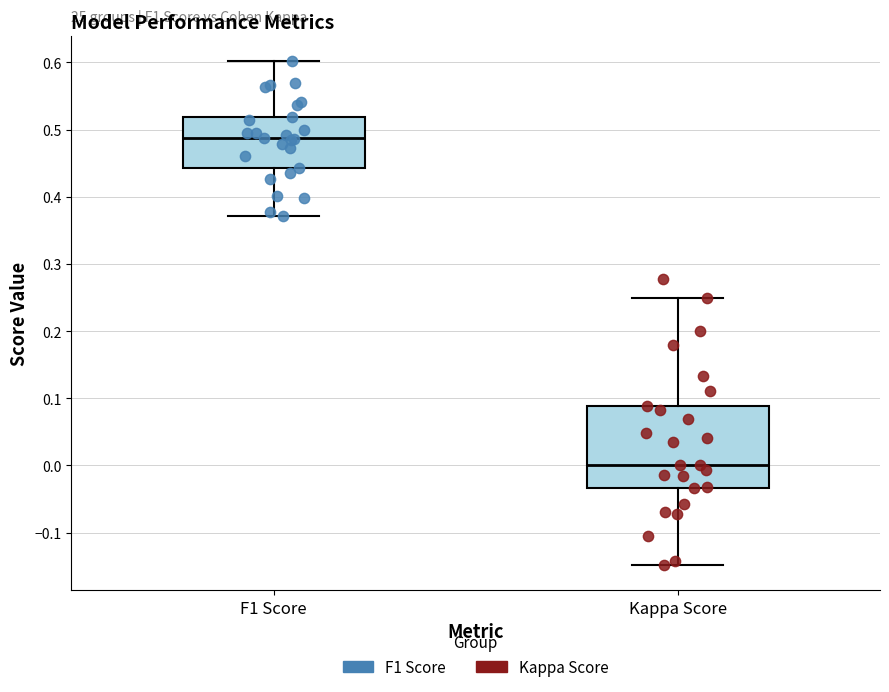

Reading left to right, transcribe this box plot: for each box, give where its median line is, the range the box spans, and where its two whiskers end, as read against the y-axis. The values are not printed on the chart, so give them approximately, as read against the axis.

F1 Score: median 0.49, box 0.44 to 0.52, whiskers 0.37 to 0.60
Kappa Score: median 0.00, box -0.03 to 0.09, whiskers -0.15 to 0.25